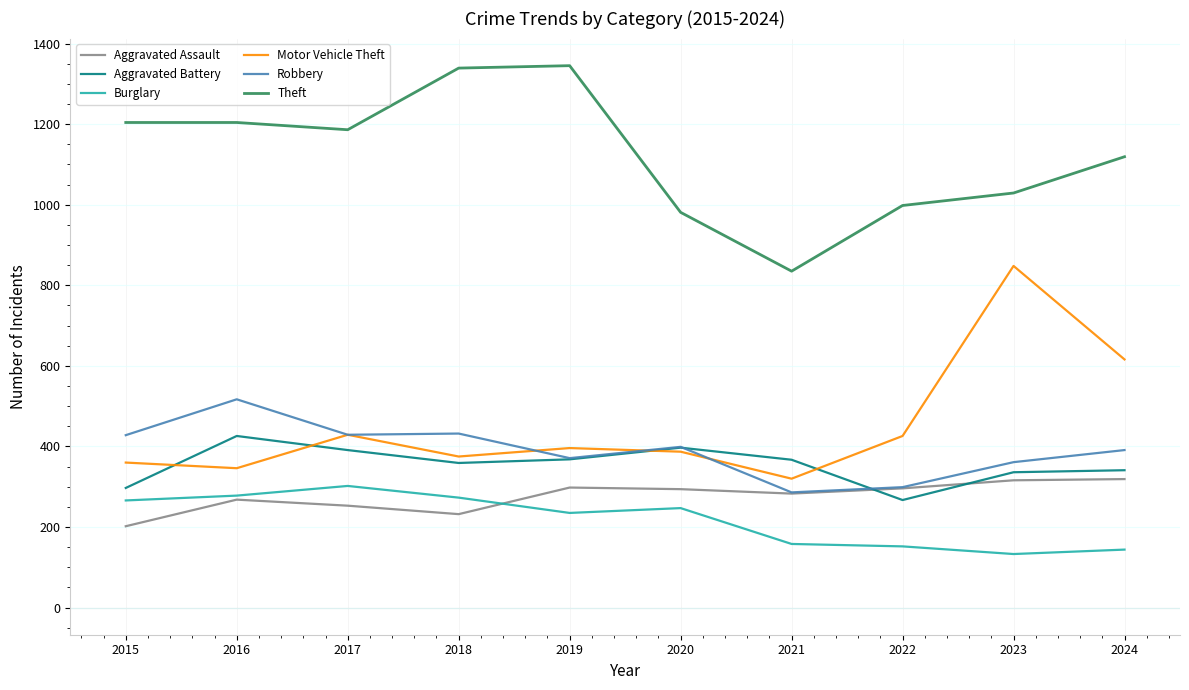

What is the sum of all Aggravated Assault values?

2761